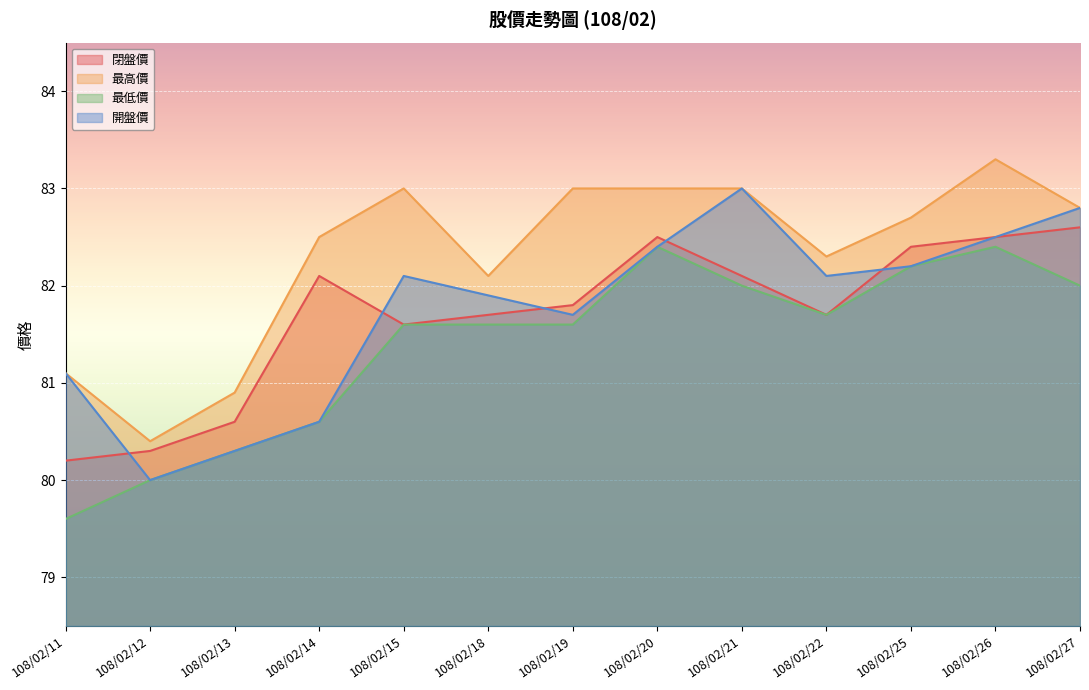

What is the total value across all series at 108/02/20?

330.3